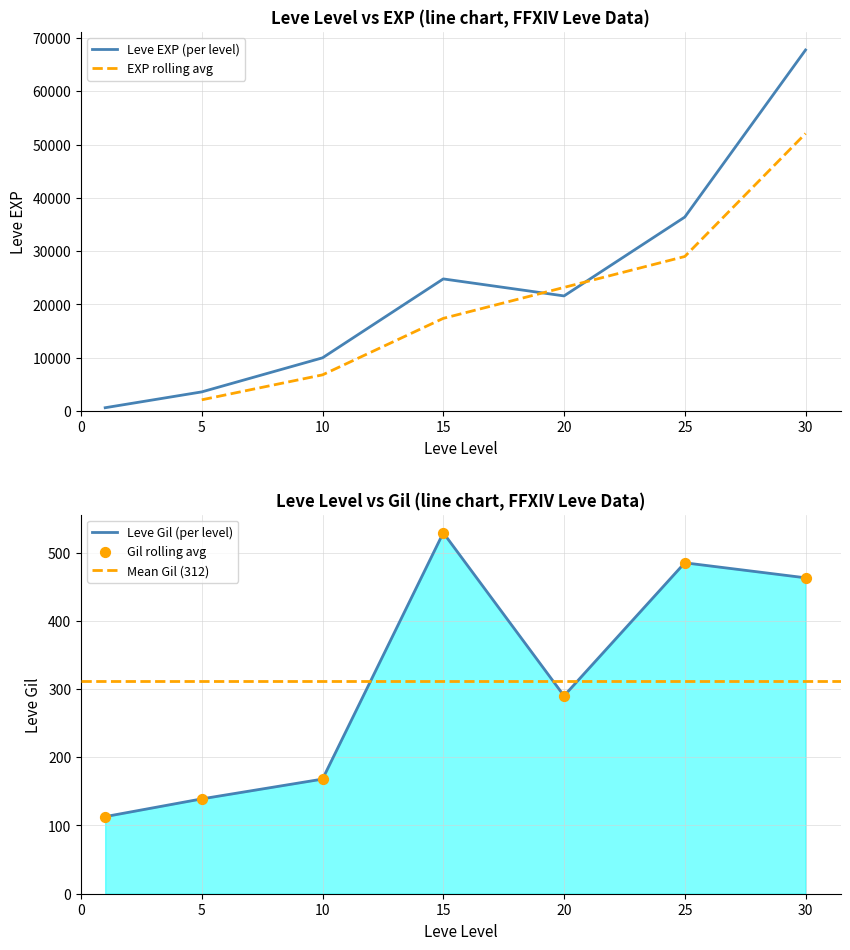

What is the maximum value for Leve EXP (per level)?

67730